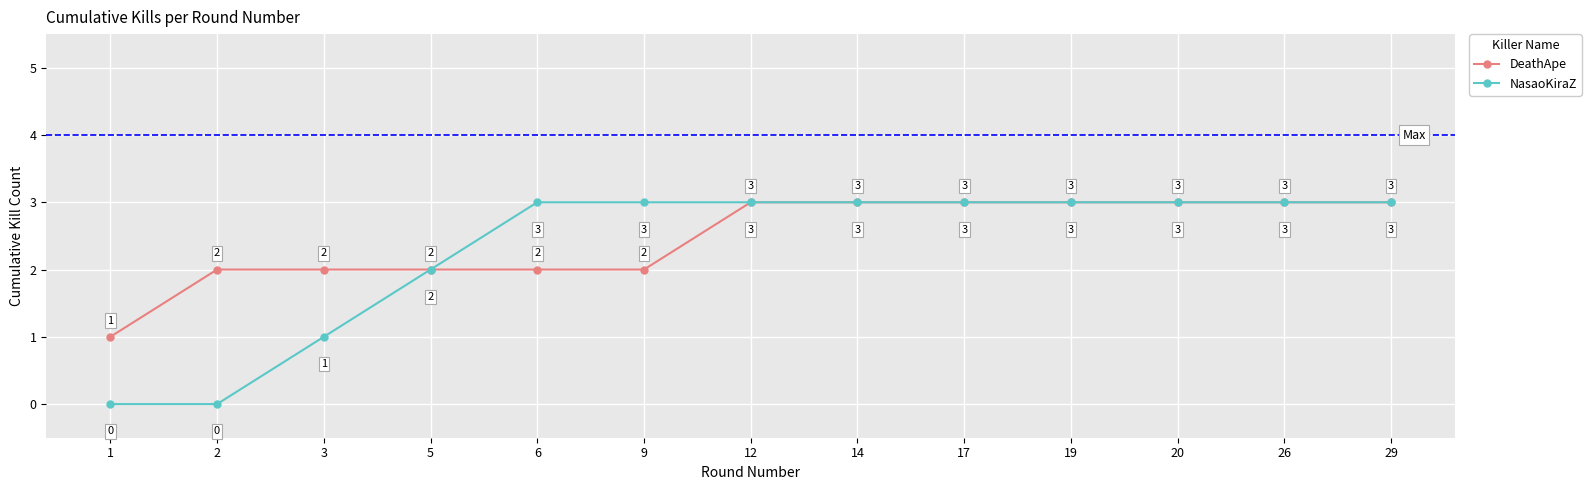

Which series has the largest total across all categories?

DeathApe